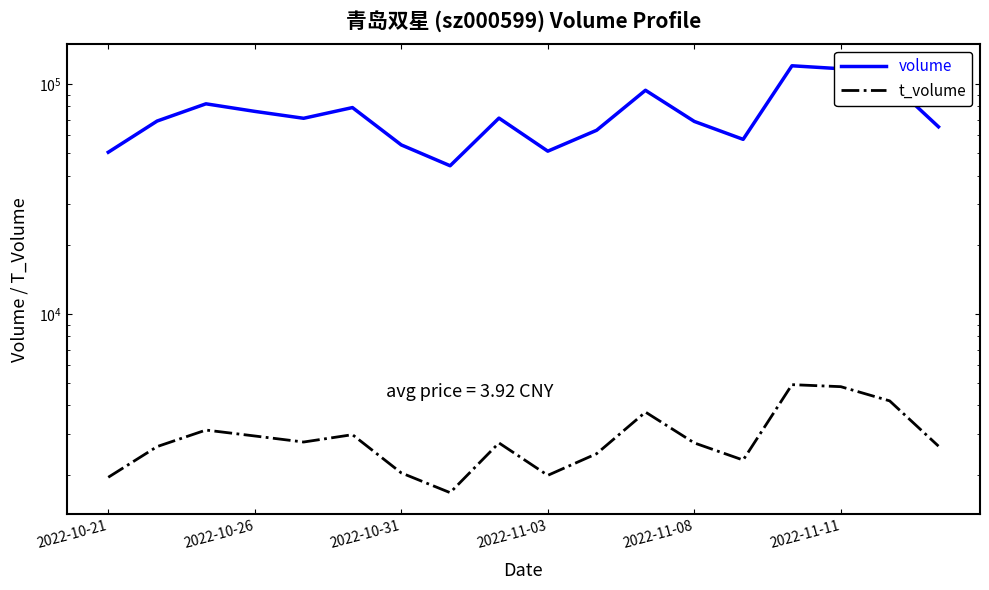

True or false: t_volume and volume cross at least once.

False